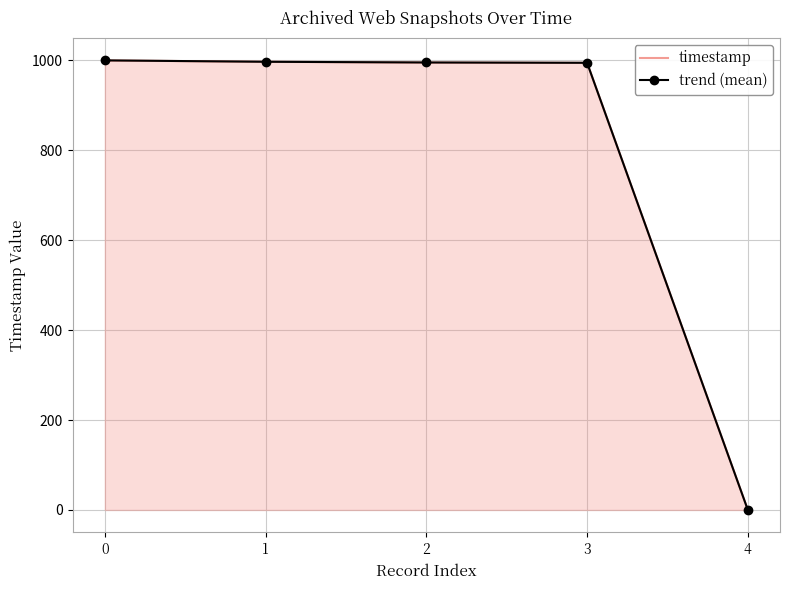

Between 2 and 4, which series saw the biggest shift?

timestamp